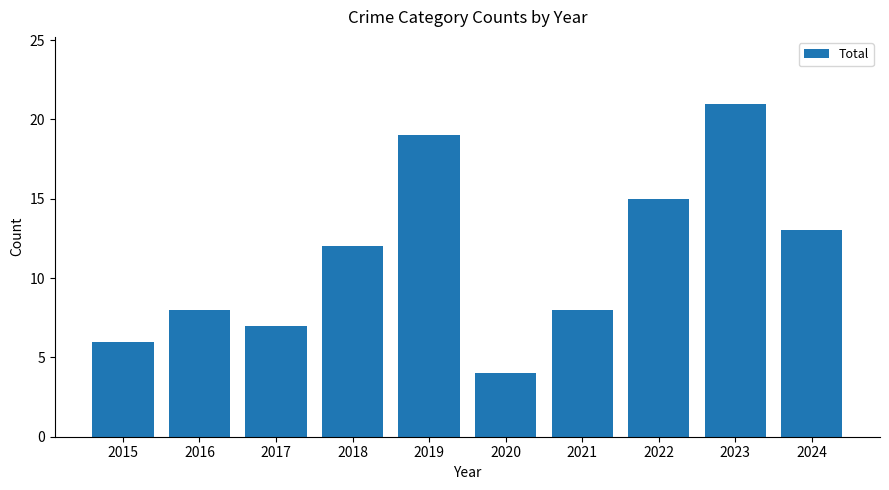

What is the average value?

11